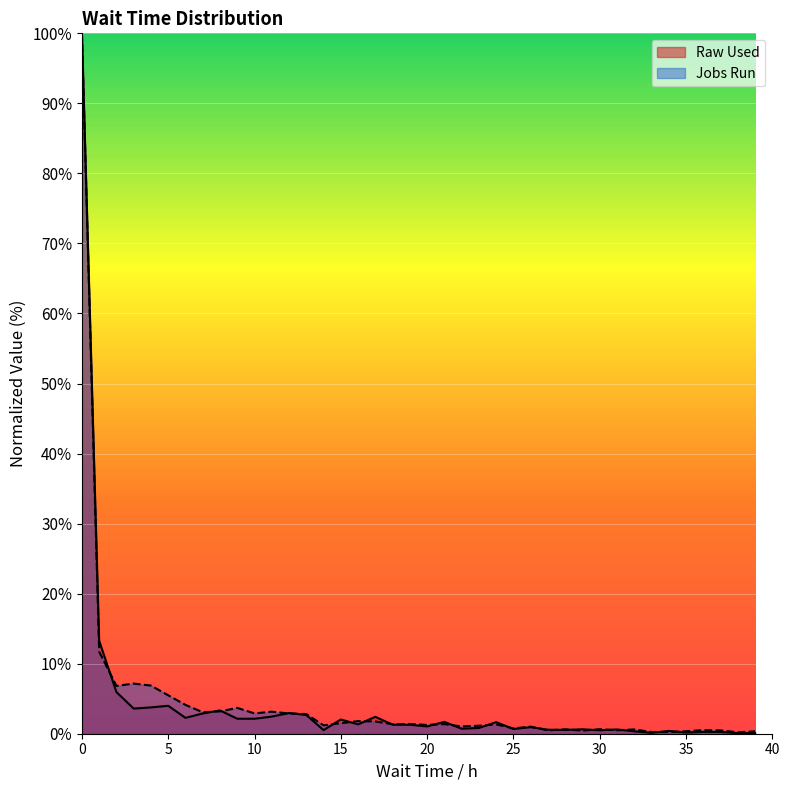

Reading left to right, list all the values displayed in this chart.

Raw Used: 100.0	13.3	5.9	3.6	3.8	4.0	2.3	2.9	3.3	2.1	2.1	2.4	3.0	2.7	0.5	2.0	1.3	2.4	1.3	1.3	1.0	1.7	0.7	0.8	1.7	0.7	0.9	0.6	0.5	0.6	0.5	0.6	0.3	0.1	0.4	0.2	0.3	0.2	0.1	0.1
Jobs Run: 100.0	11.7	6.8	7.2	6.9	5.5	4.1	3.1	3.2	3.7	2.9	3.1	2.9	2.8	1.2	1.5	1.8	1.8	1.4	1.4	1.3	1.4	1.0	1.1	1.3	0.8	1.0	0.5	0.6	0.4	0.7	0.5	0.6	0.2	0.2	0.4	0.5	0.5	0.2	0.3